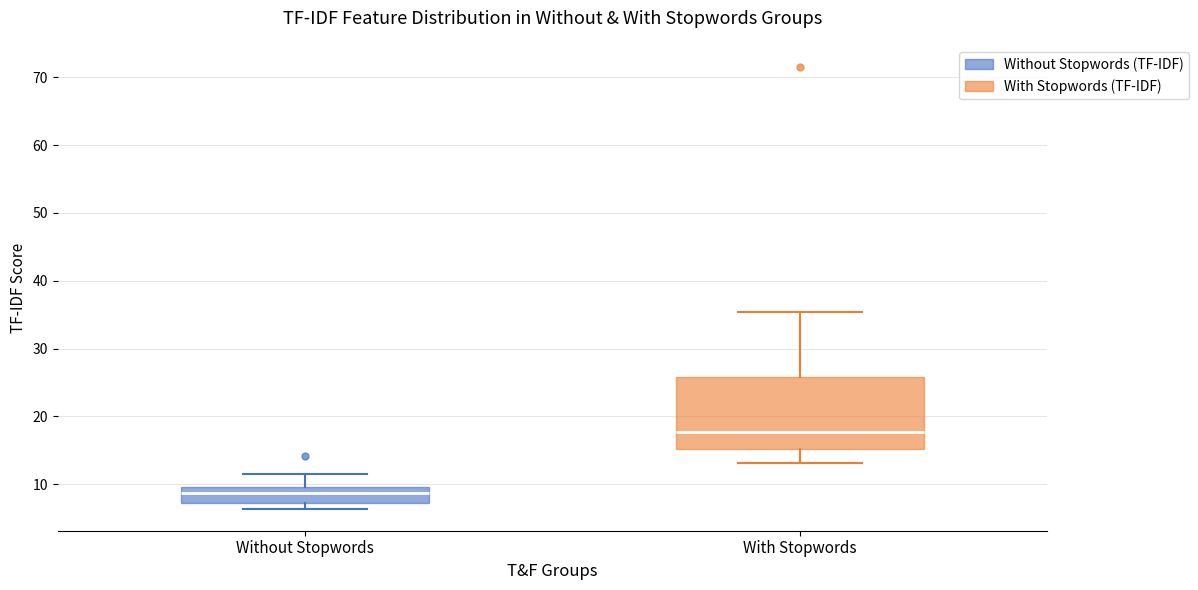

Reading left to right, transcribe this box plot: for each box, give where its median line is, the range the box spans, and where its two whiskers end, as read against the y-axis. The values are not printed on the chart, so give them approximately, as read against the axis.

Without Stopwords: median 9, box 7 to 10, whiskers 6 to 11
With Stopwords: median 18, box 15 to 26, whiskers 13 to 35